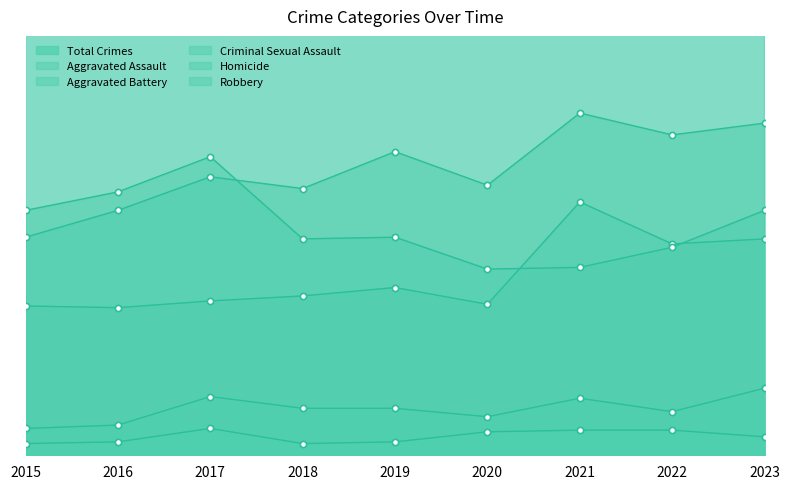

At which category is the sum across all series the highest?

2023